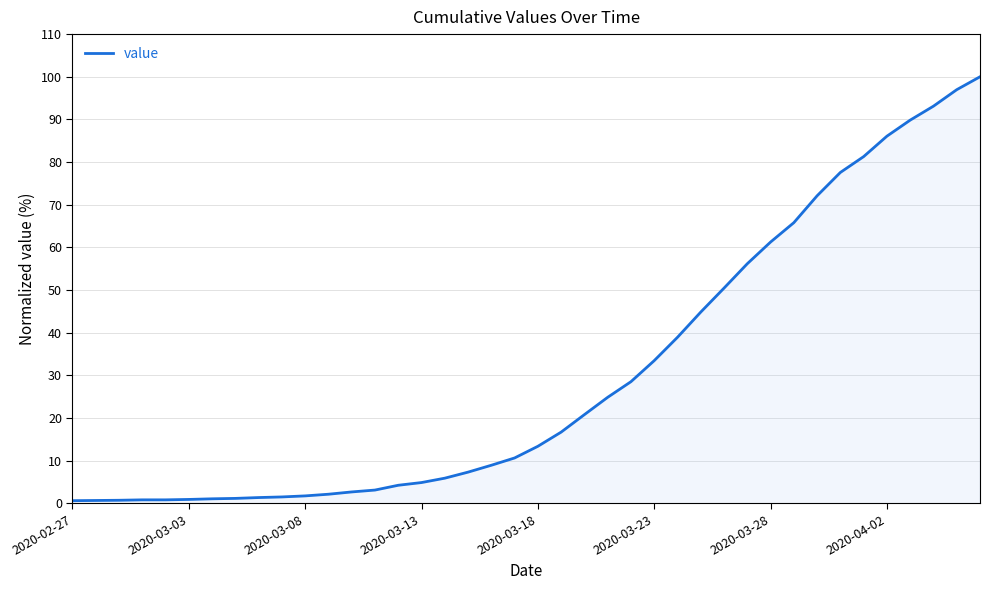

Does the chart have visible grid lines?

Yes